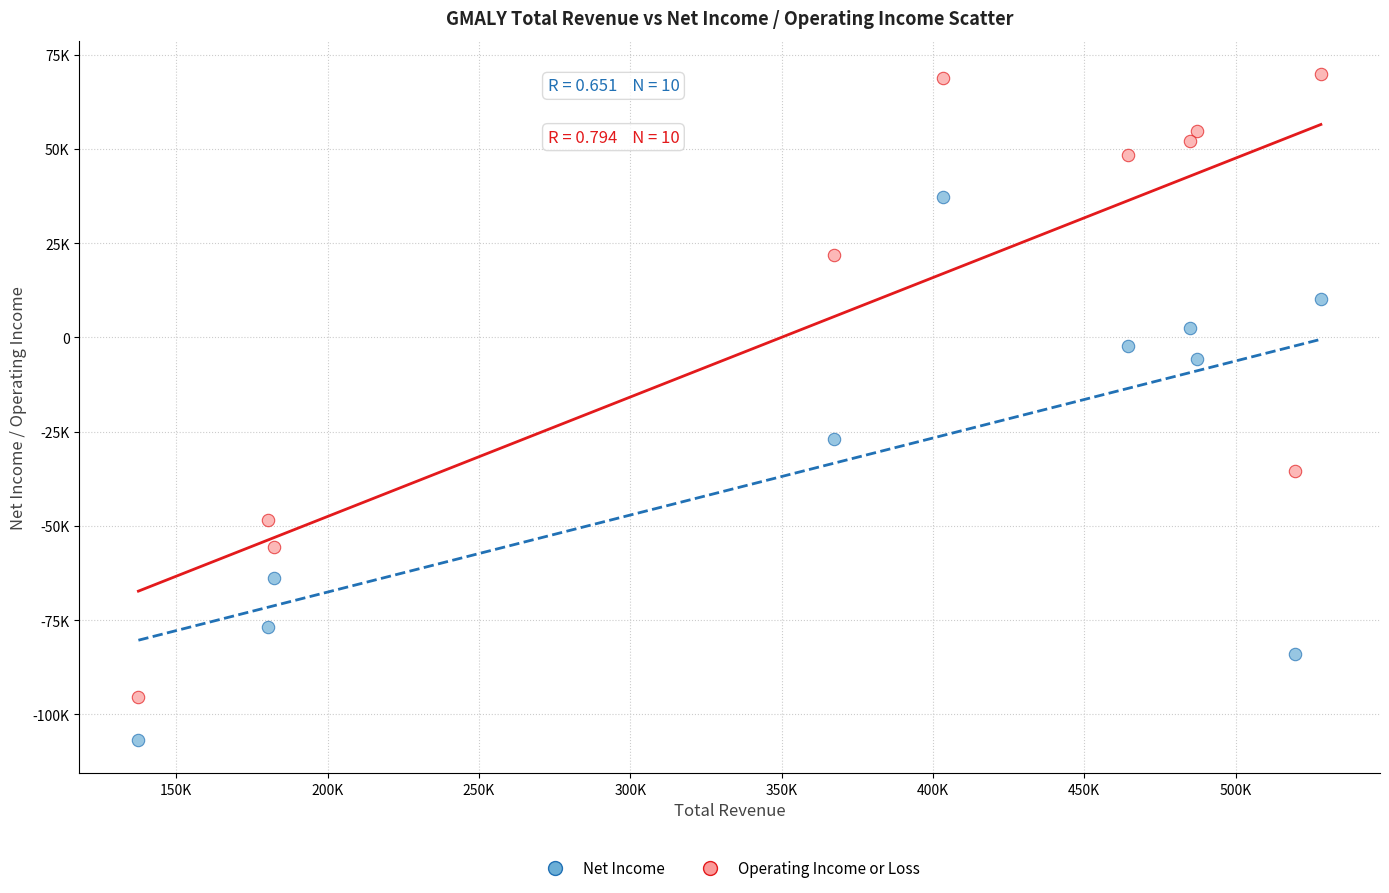

What are all the series names shown in the legend?

Net Income, Operating Income or Loss